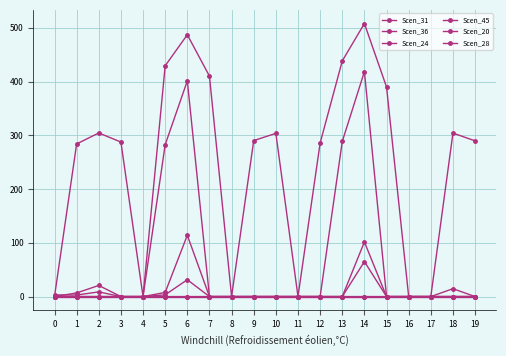

True or false: Scen_24 has a value of 0.0 at 15.

True